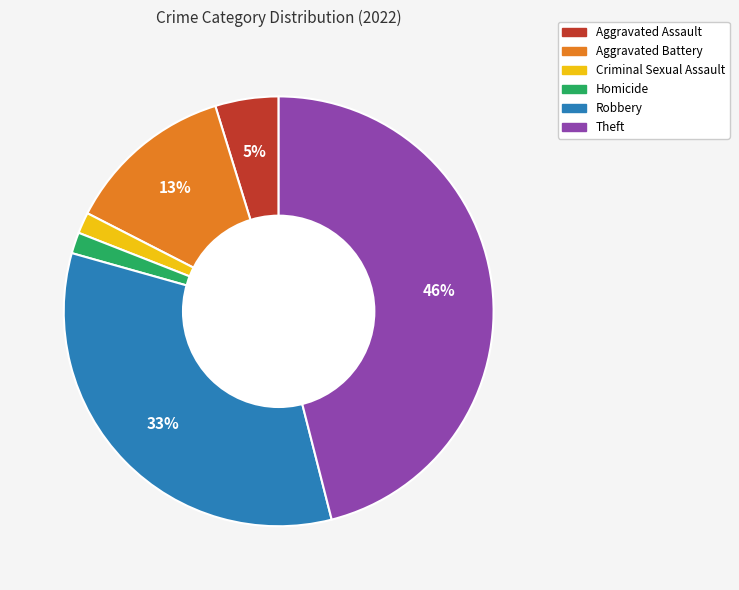

Is there a majority slice in this chart?

No